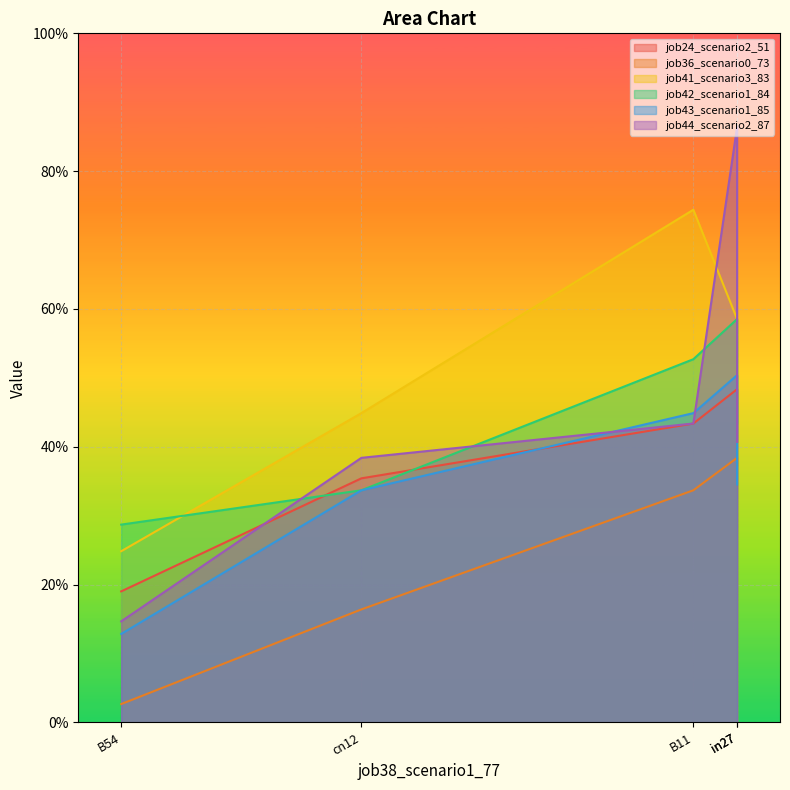

Which category has the lowest value in the job44_scenario2_87 series?

B54